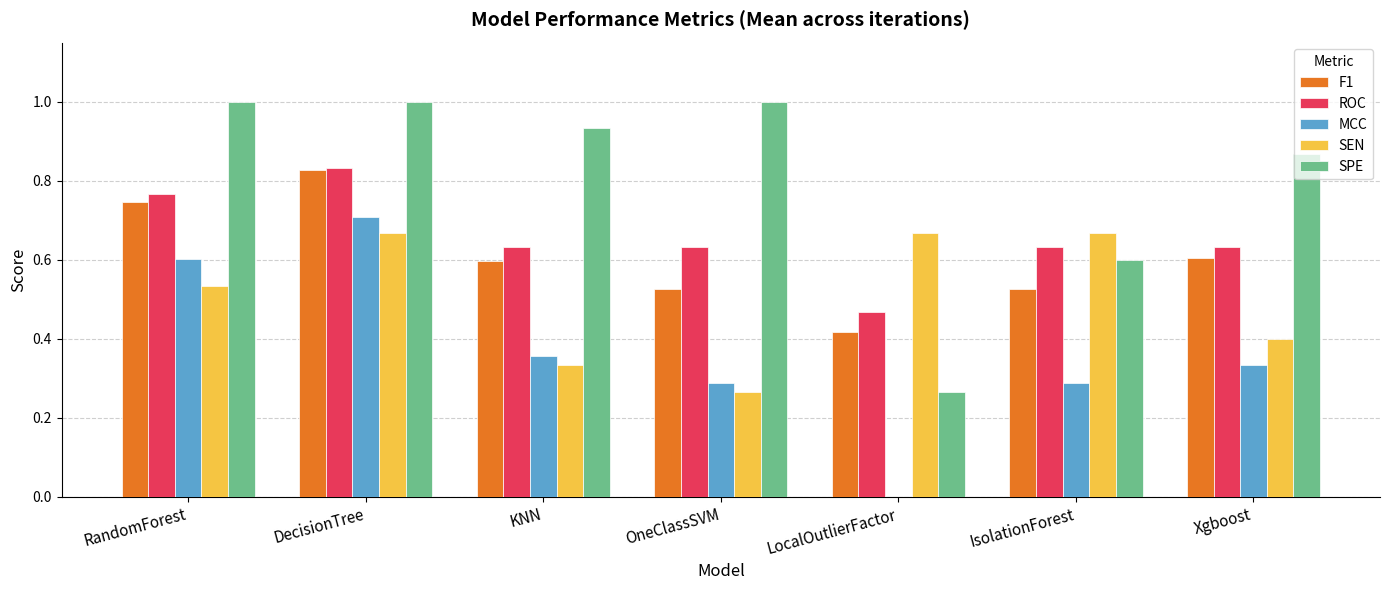

At which label does MCC first exceed 0?

RandomForest